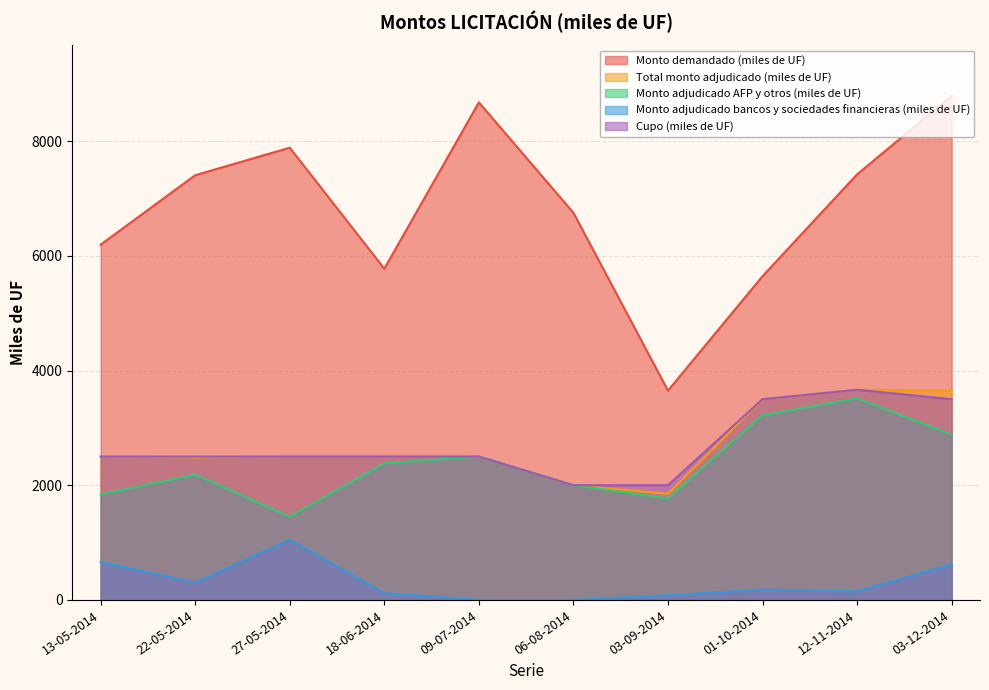

List the labels in order of Monto demandado (miles de UF) value, largest first.

03-12-2014, 09-07-2014, 27-05-2014, 12-11-2014, 22-05-2014, 06-08-2014, 13-05-2014, 18-06-2014, 01-10-2014, 03-09-2014